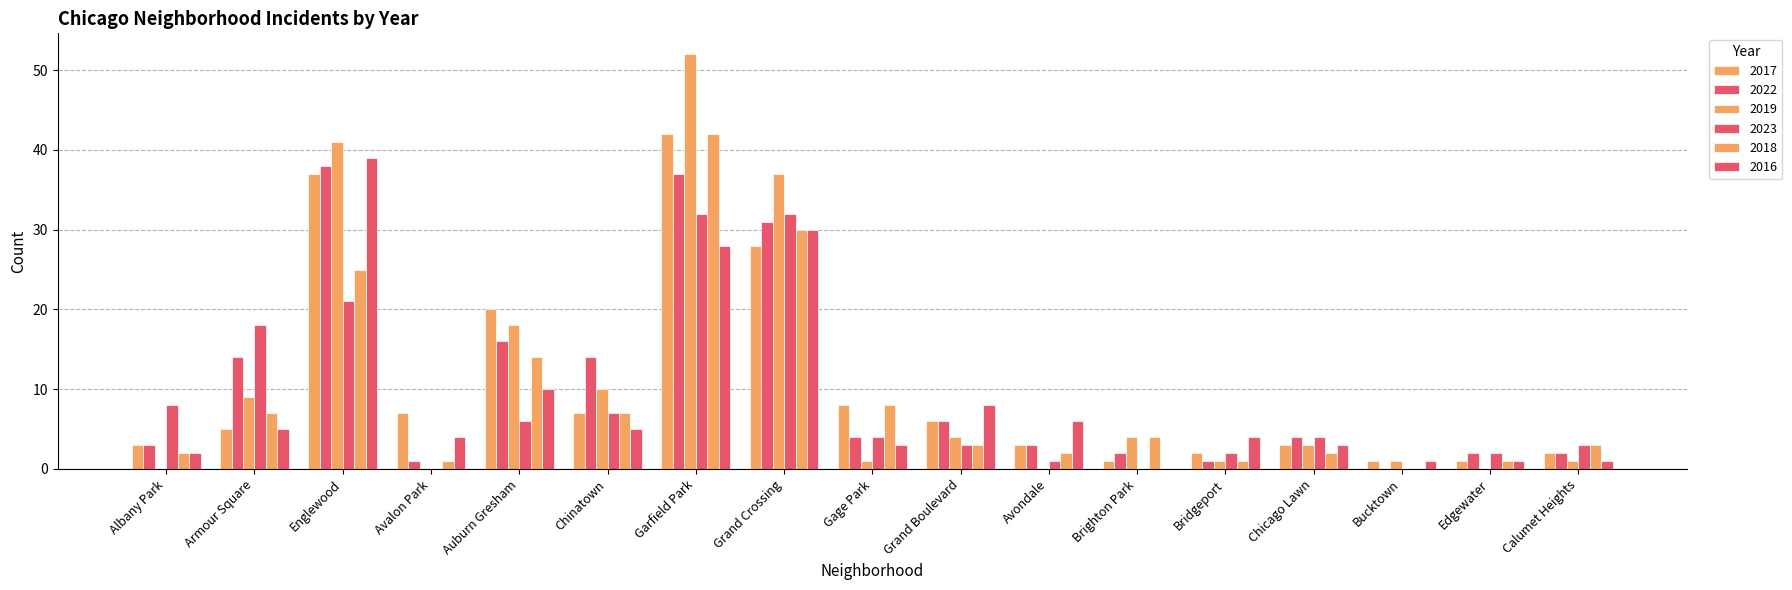

What position from the left is Chinatown?

6